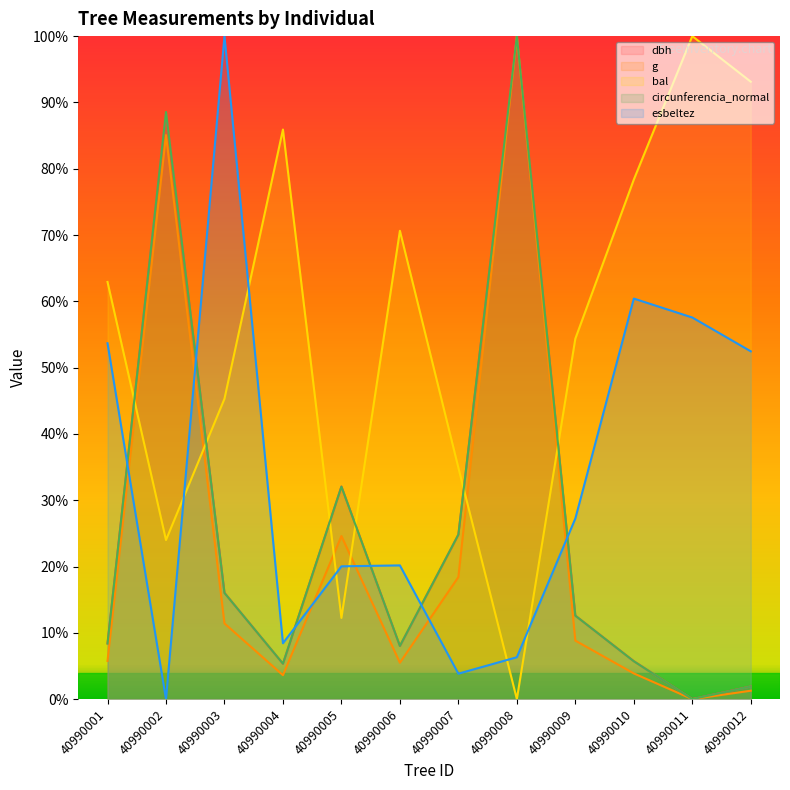

What is the difference between the maximum and second lowest values in the g series?

98.7